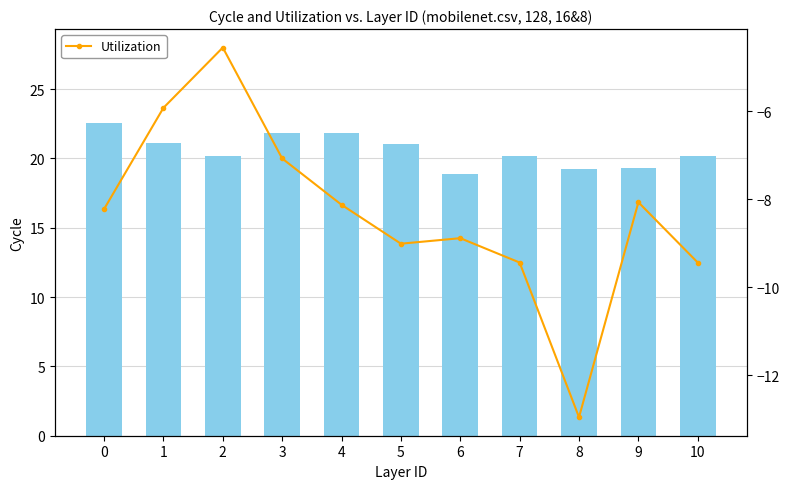

Rank the series at 6 from highest to lowest value.

Density_composition_average (÷1000), Utilization